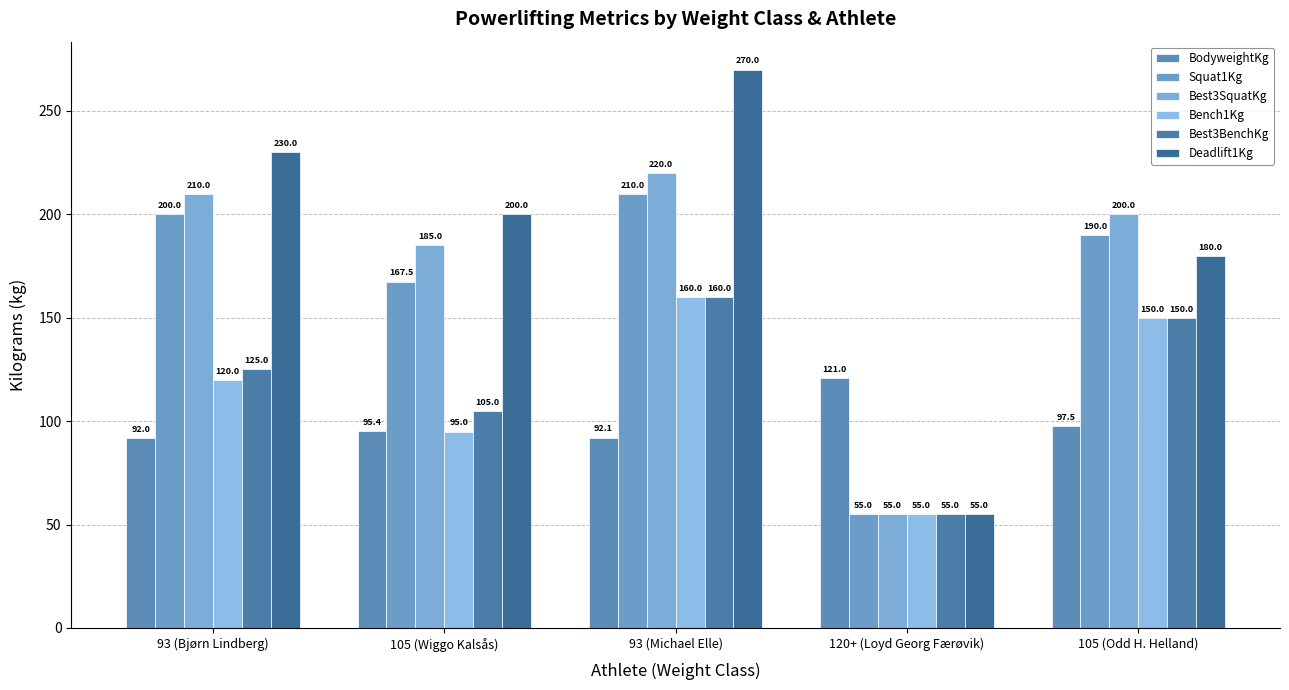

What is the value of the Best3SquatKg bar at the 2nd from the left?

185.0